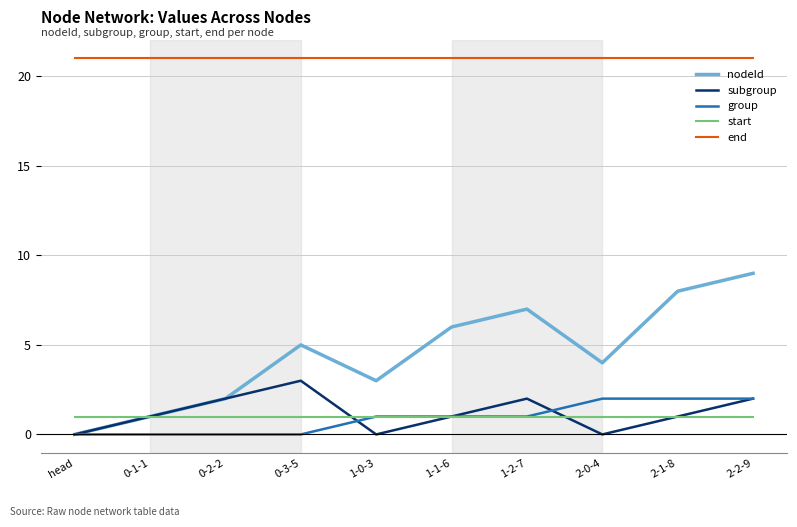

Reading right to left, extract all data points from this chart.

nodeId: 9	8	4	7	6	3	5	2	1	0
subgroup: 2	1	0	2	1	0	3	2	1	0
group: 2	2	2	1	1	1	0	0	0	0
start: 1	1	1	1	1	1	1	1	1	1
end: 21	21	21	21	21	21	21	21	21	21